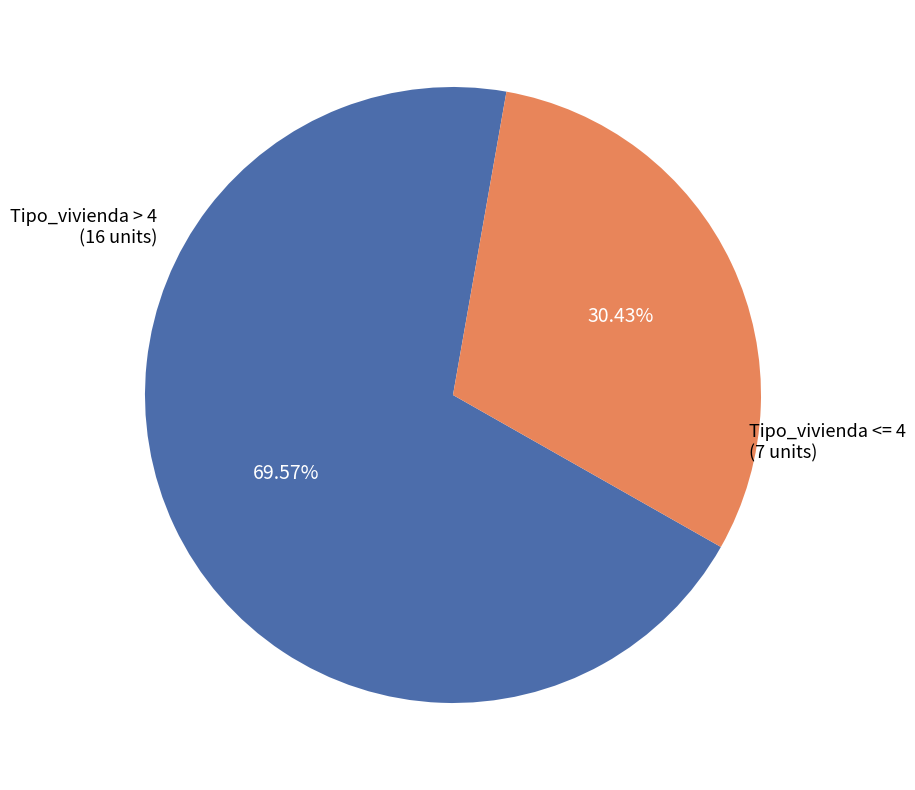

How many segments does this pie chart have?

2